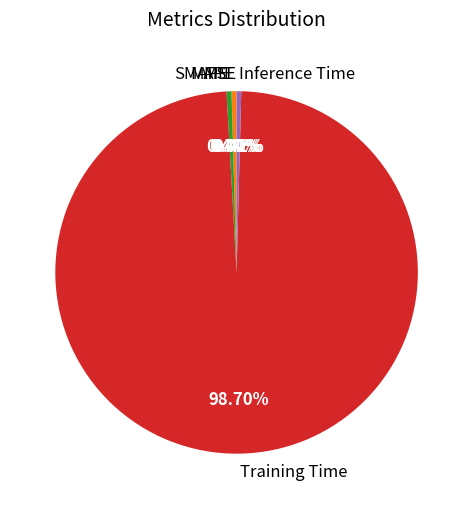

Which slice is the largest?

Training Time